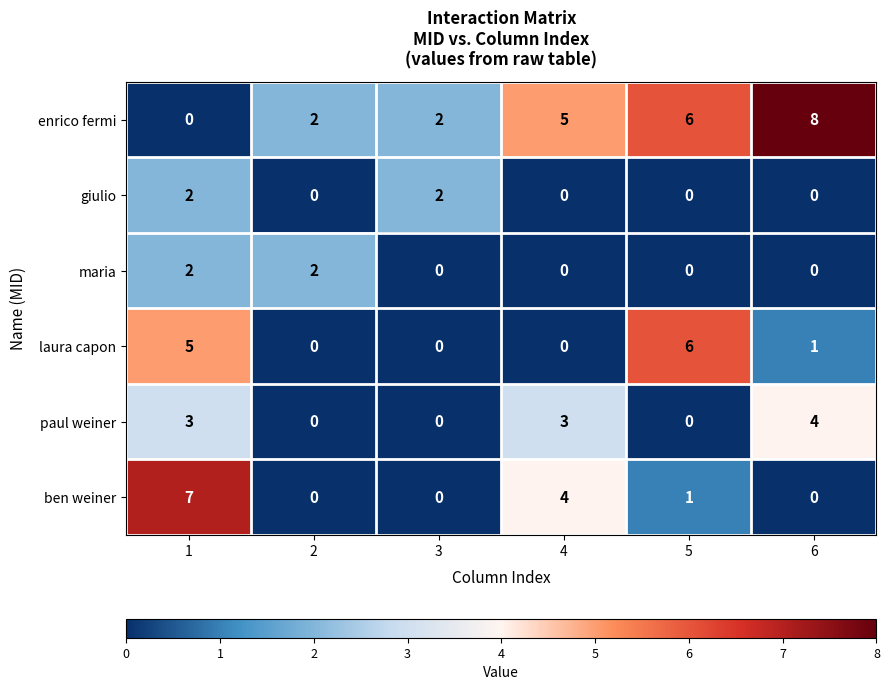

How many paul weiner values are between 0 and 3?

5